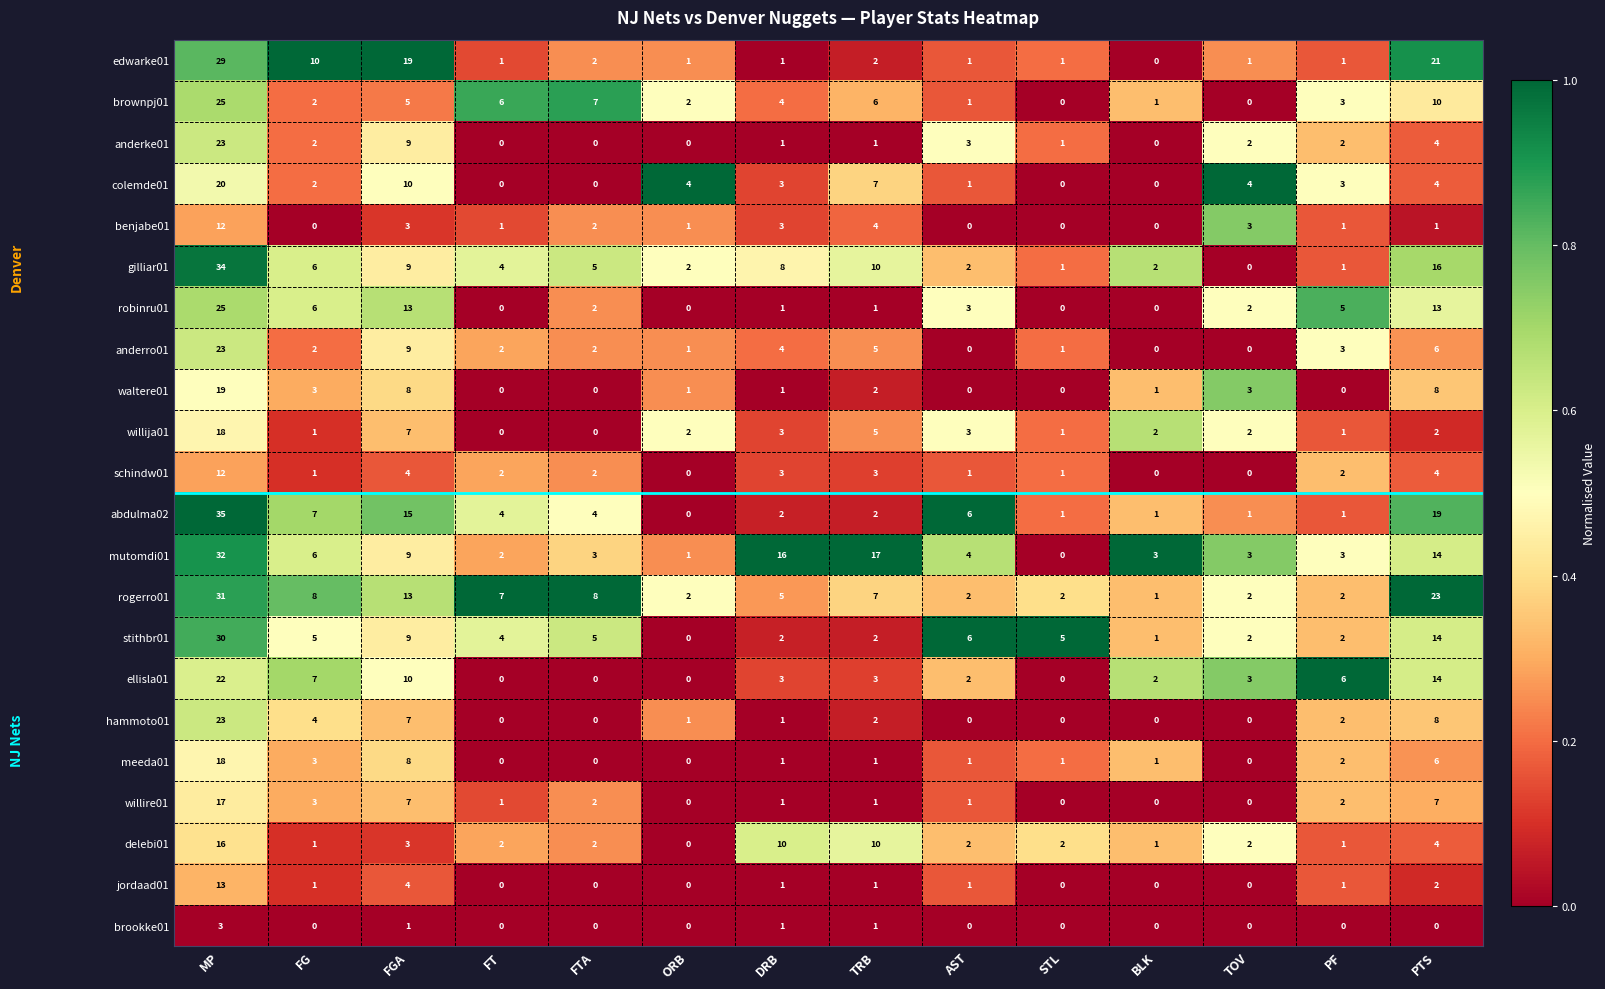

What is the maximum value shown in the chart?

35